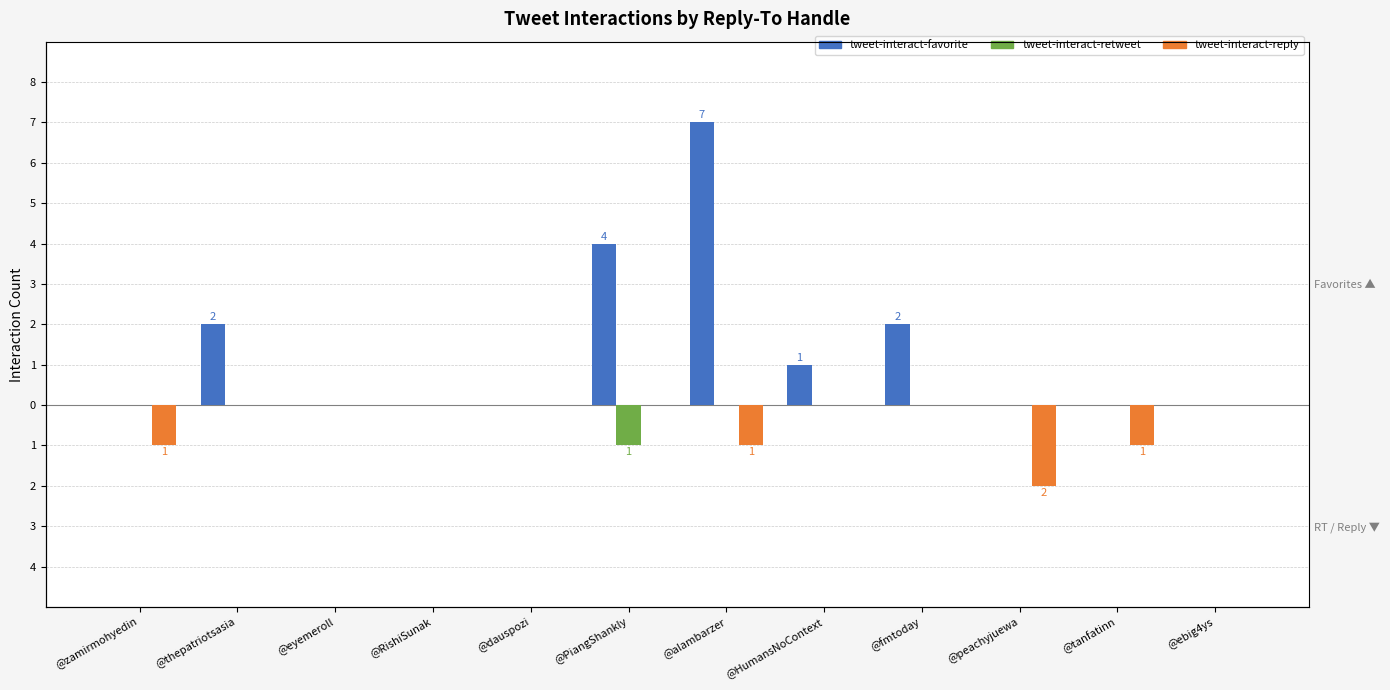

What is the minimum value shown in the chart?

-2